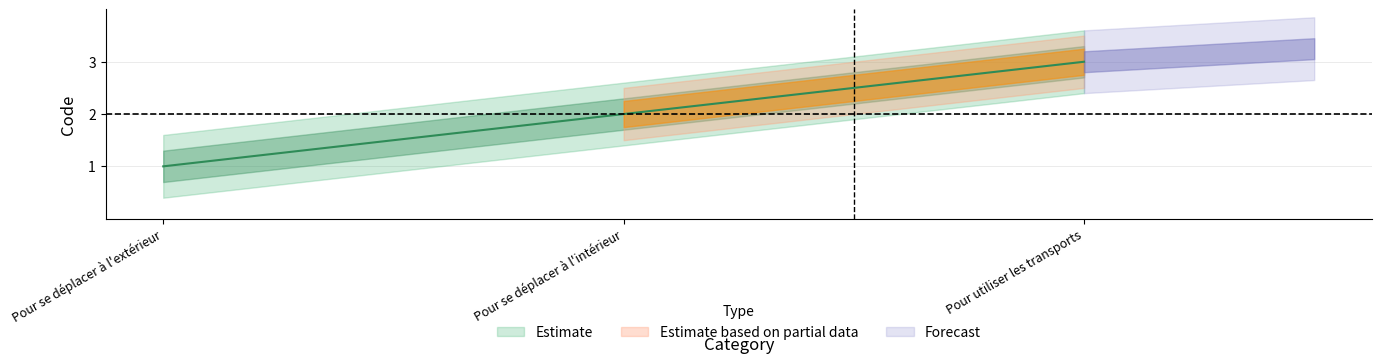

The value of Estimate at Pour utiliser les transports is 2. True or false?

False